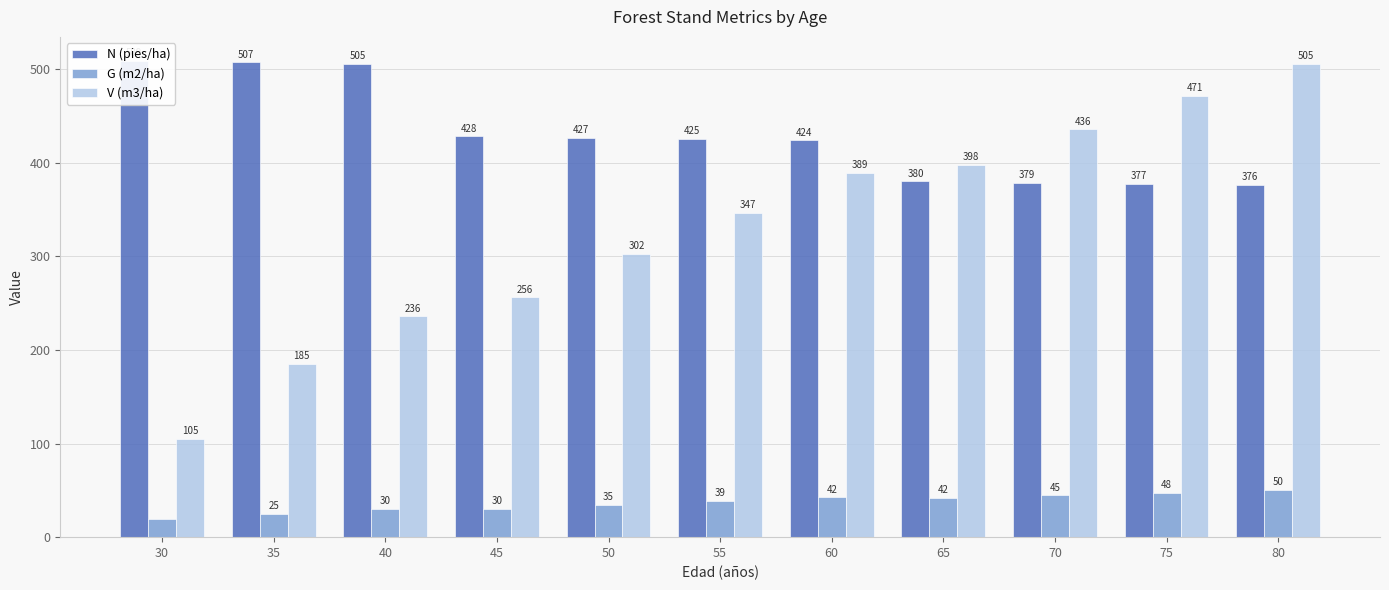

The value of N (pies/ha) at 30 is 778.4. True or false?

False